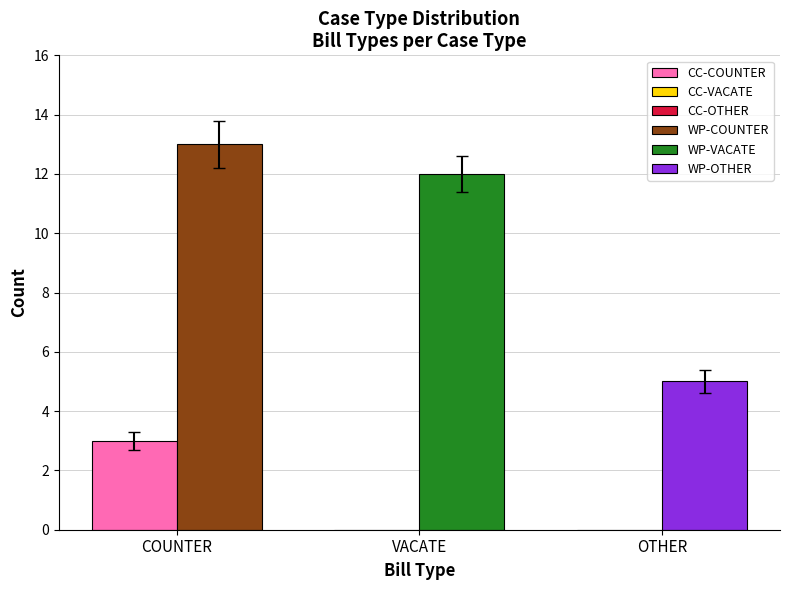

Is it true that the value at CC is 1?

False